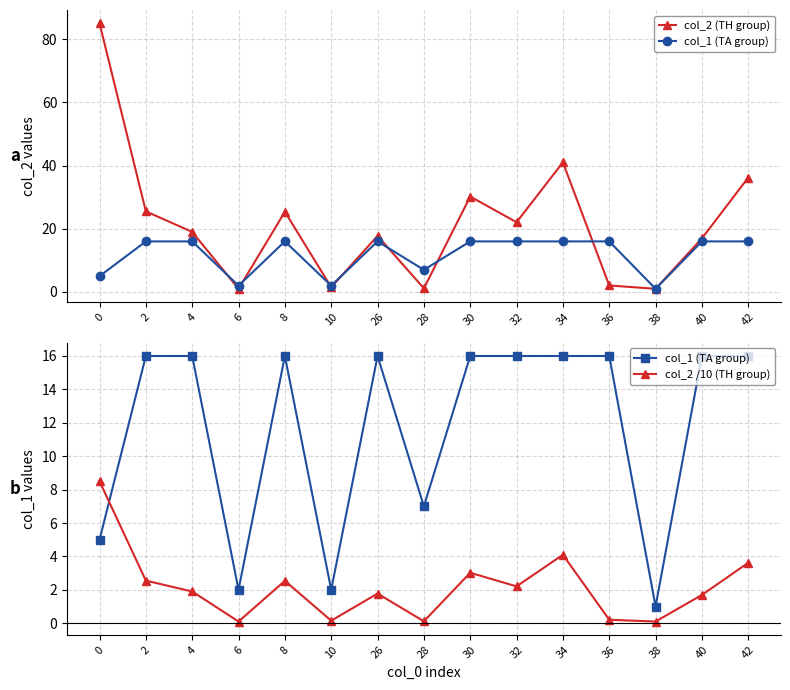

True or false: col_2 /10 (TH group) and col_2 (TH group) cross at least once.

False